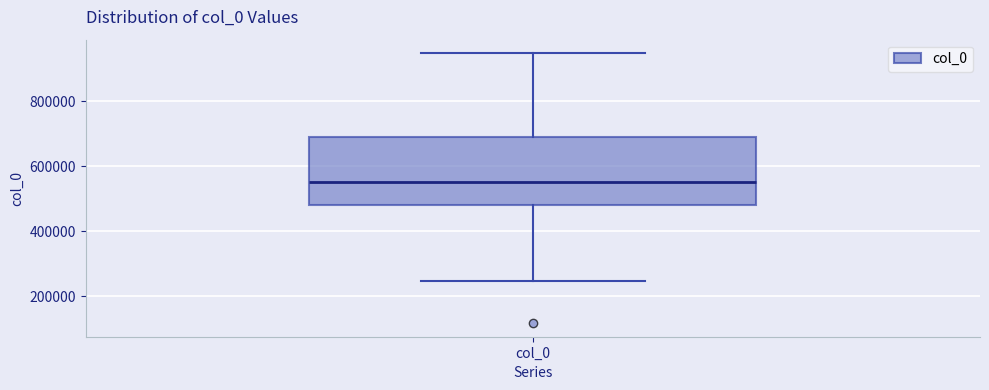

Transcribe this box plot: give where the median line is, the range the box spans, and where the two whiskers end, as read against the y-axis. The values are not printed on the chart, so give them approximately, as read against the axis.

median 560000, box 480000 to 680000, whiskers 240000 to 940000